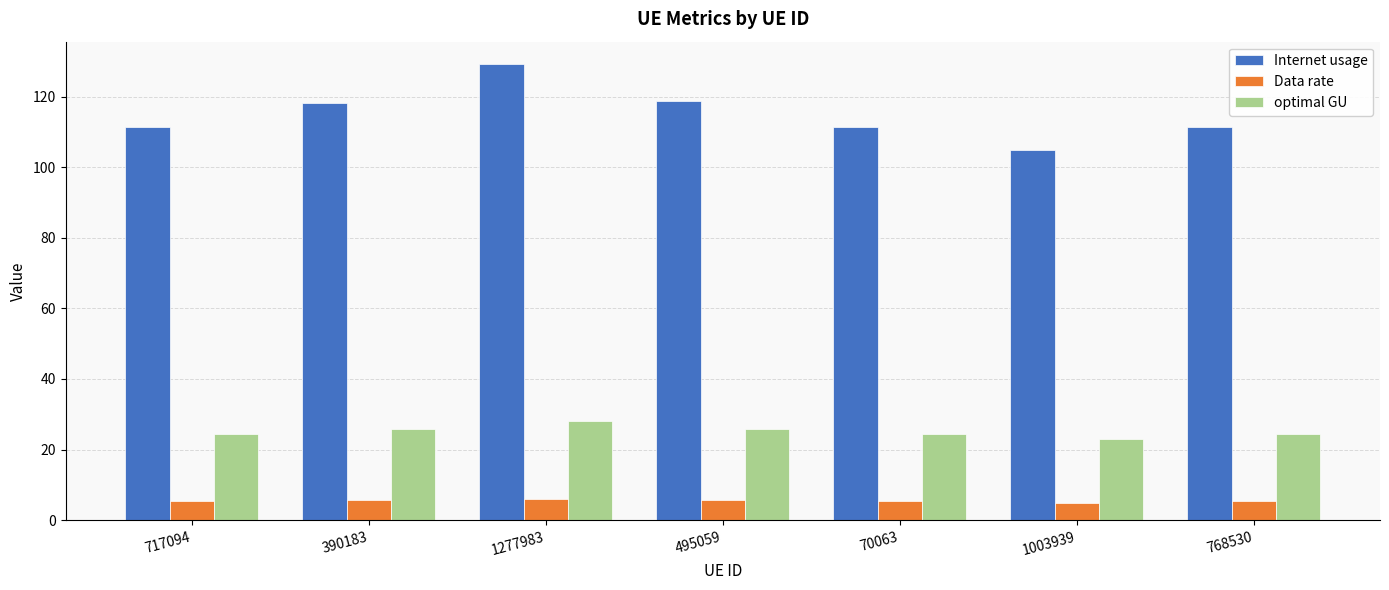

What is the minimum value shown in the chart?

5.0